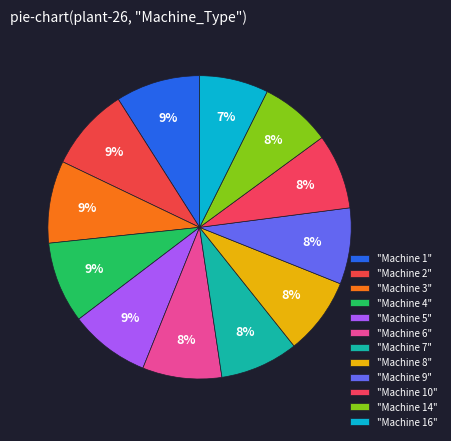

Which slice is the smallest?

Machine 16